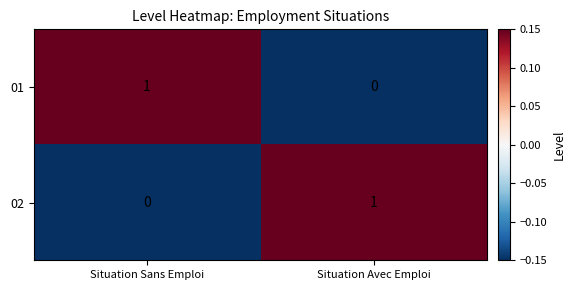

Rank the series at Situation Avec Emploi from lowest to highest value.

01, 02